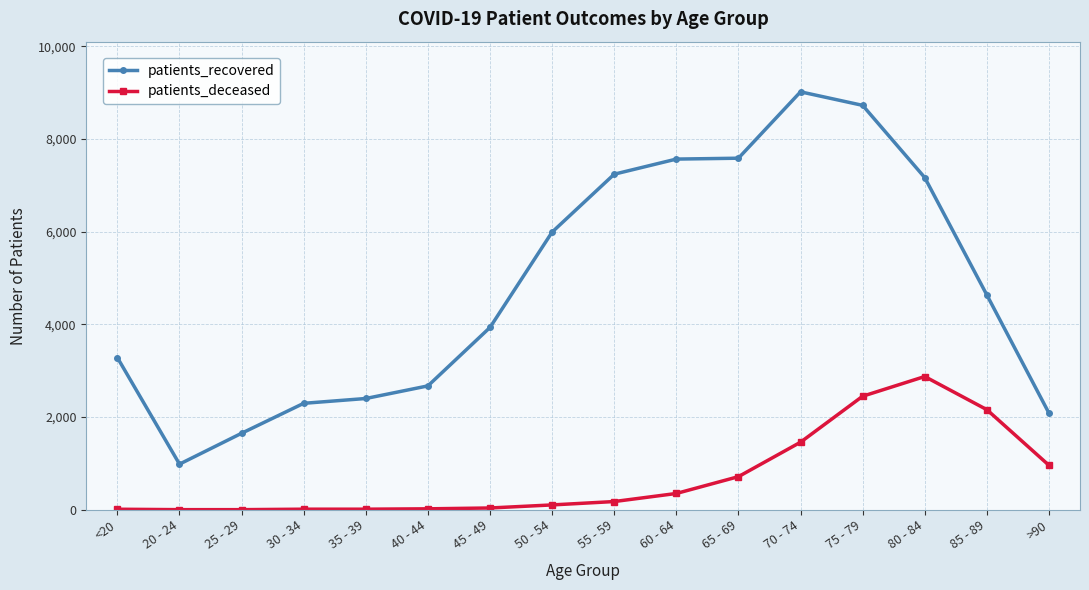

At which label does patients_recovered reach its peak?

70 - 74